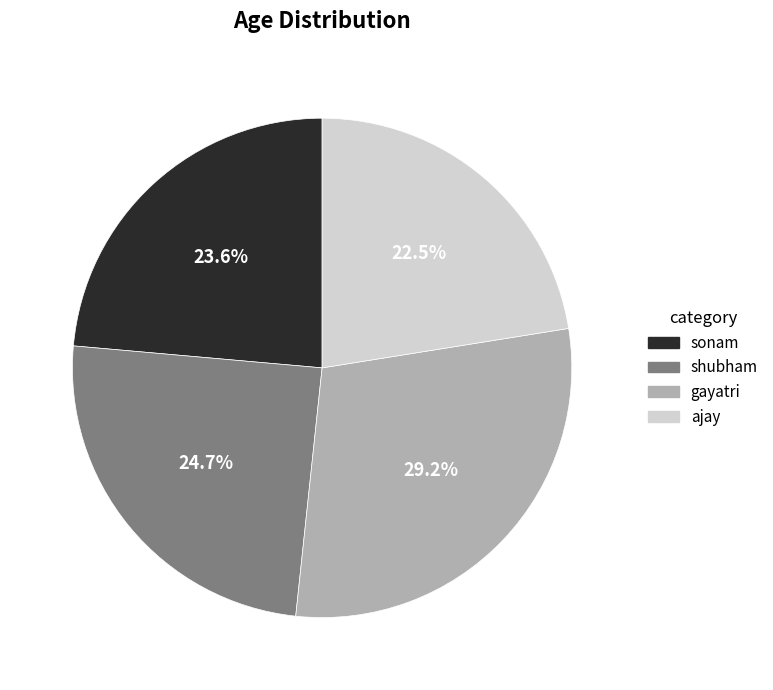

To the nearest percent, what is the combined percentage of sonam and shubham?

48%